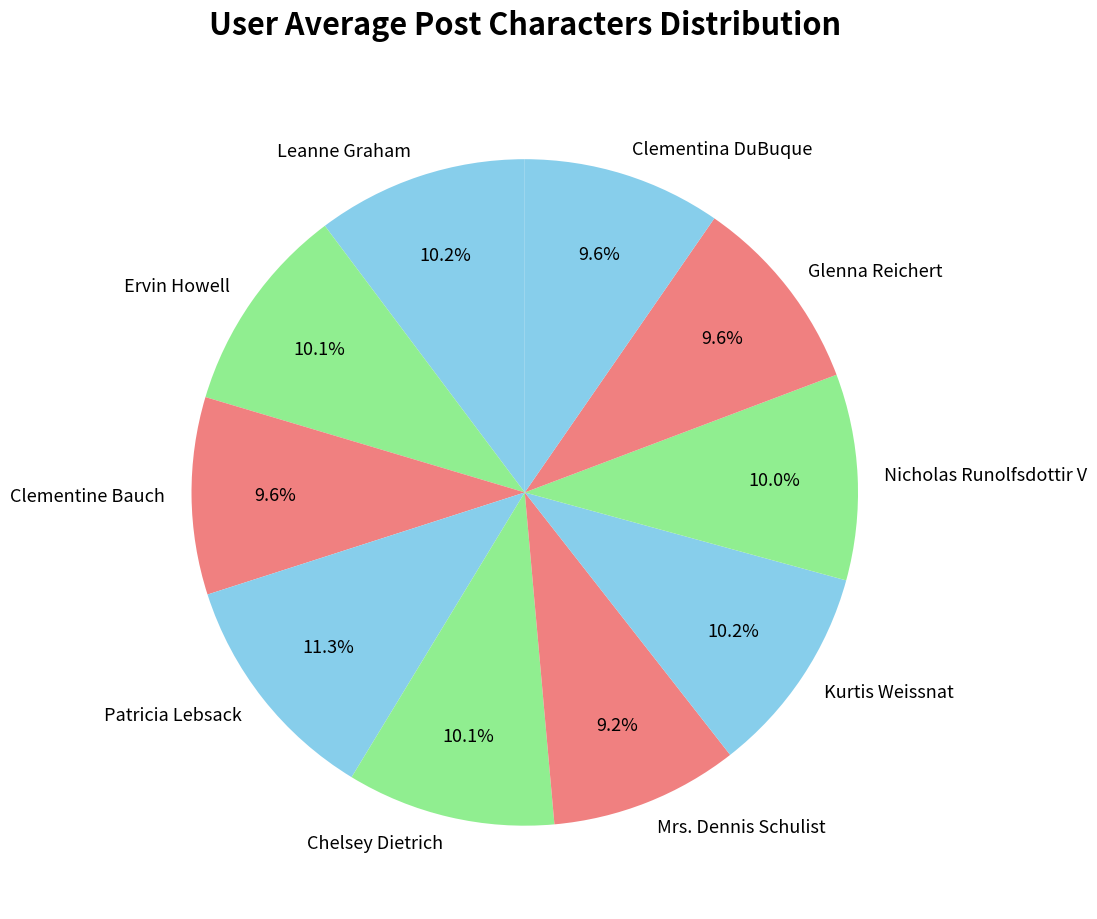

To the nearest percent, what is the average slice percentage?

10%